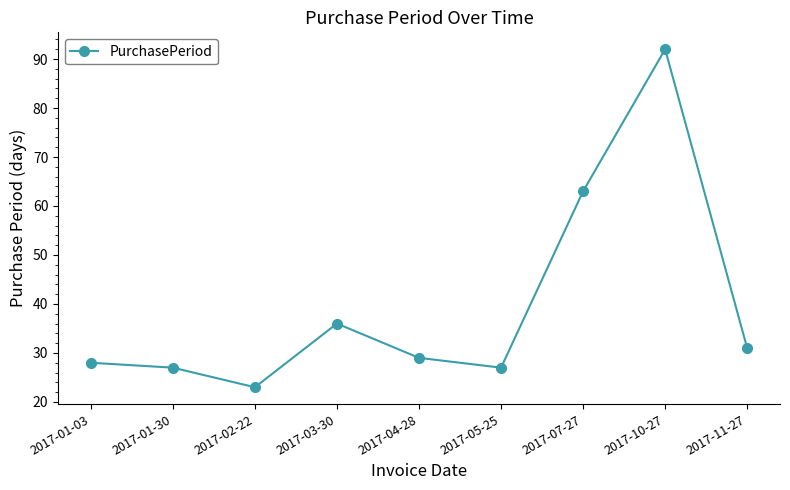

How many lines are shown in the chart?

1